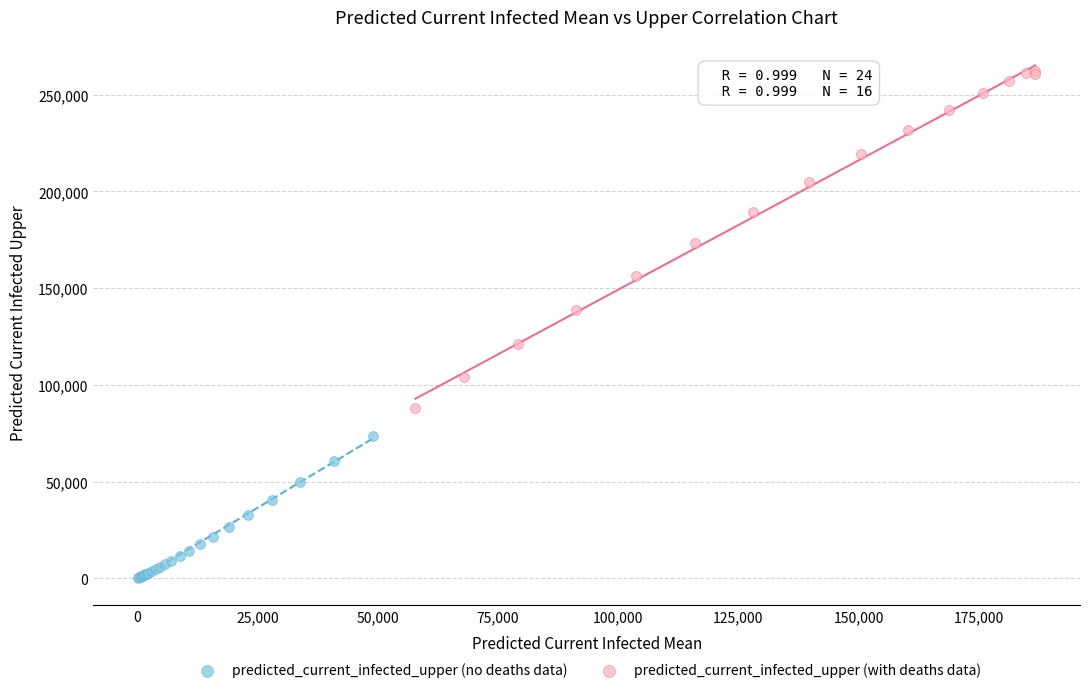

Which series reaches the minimum Y coordinate?

predicted_current_infected_upper (no deaths data)